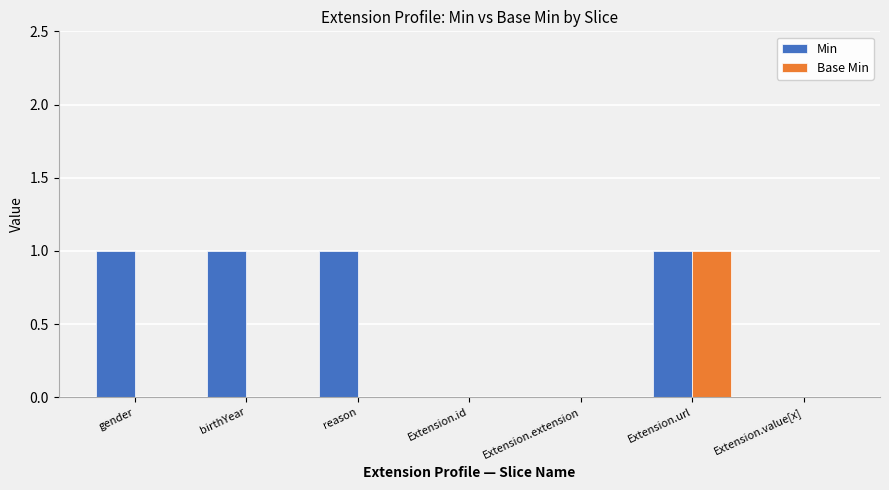

True or false: Base Min has a value of -1 at birthYear.

False